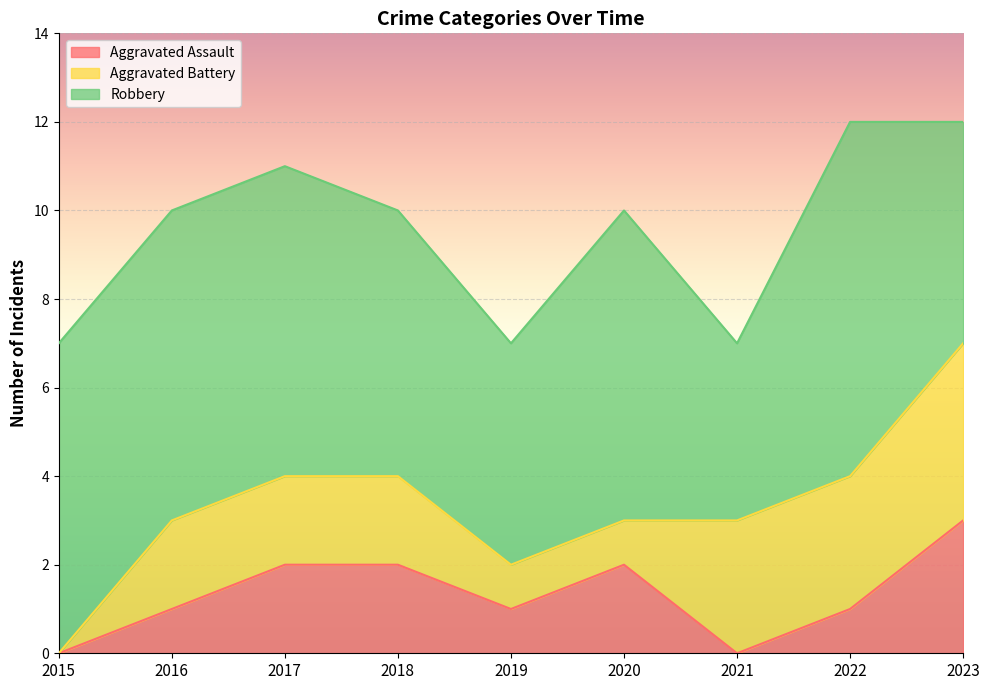

True or false: Aggravated Battery and Robbery intersect in this chart.

False